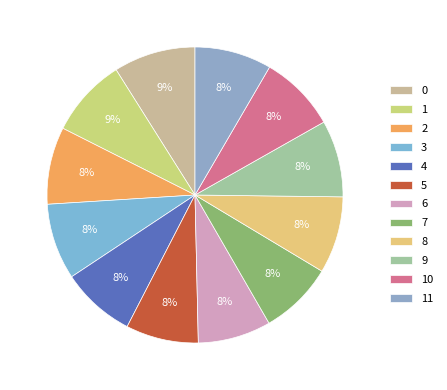

To the nearest percent, what is the difference between the largest and smallest slice percentages?

1%